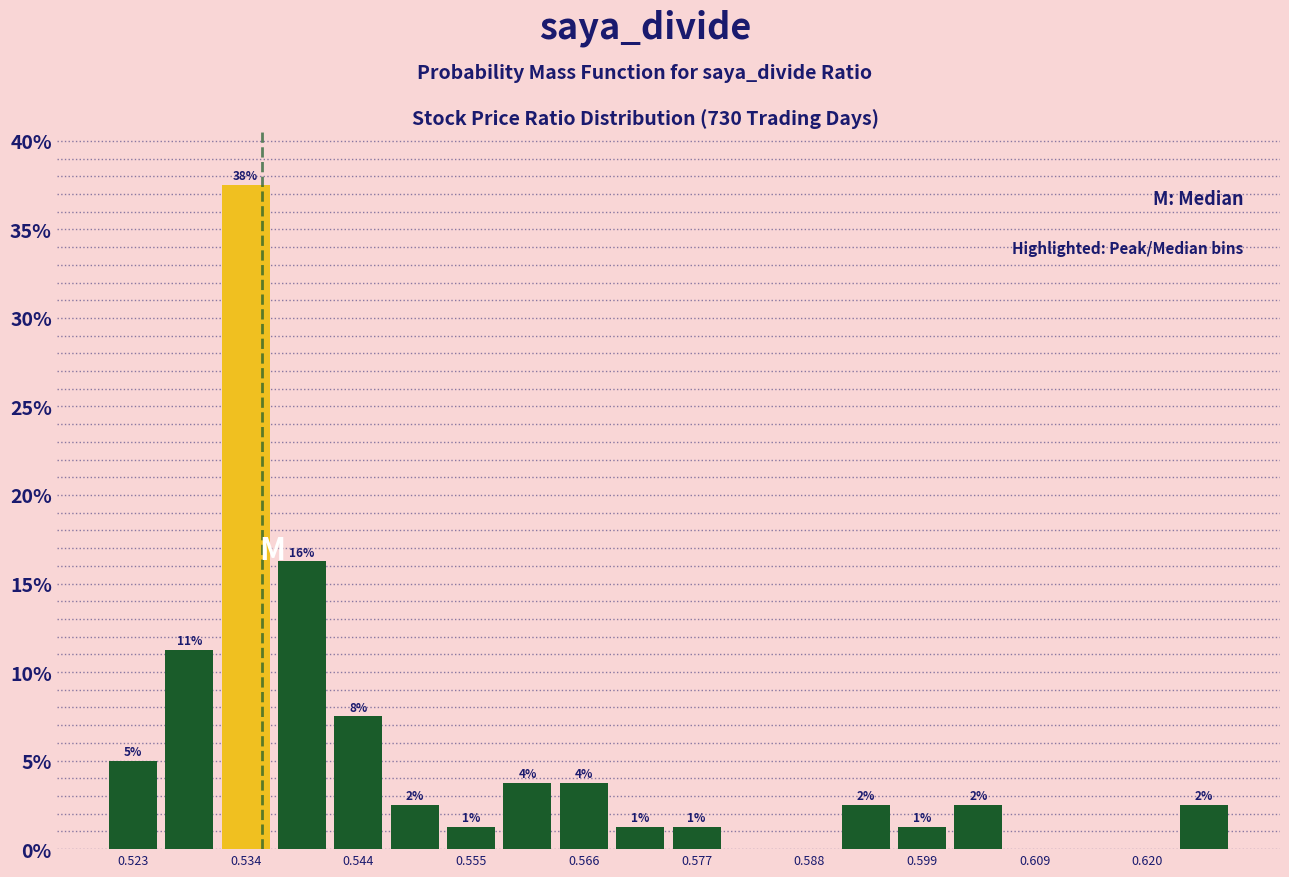

Around what value on the x-axis is the tallest bar? Give the approximate position of its centre, as read against the axis.

0.534